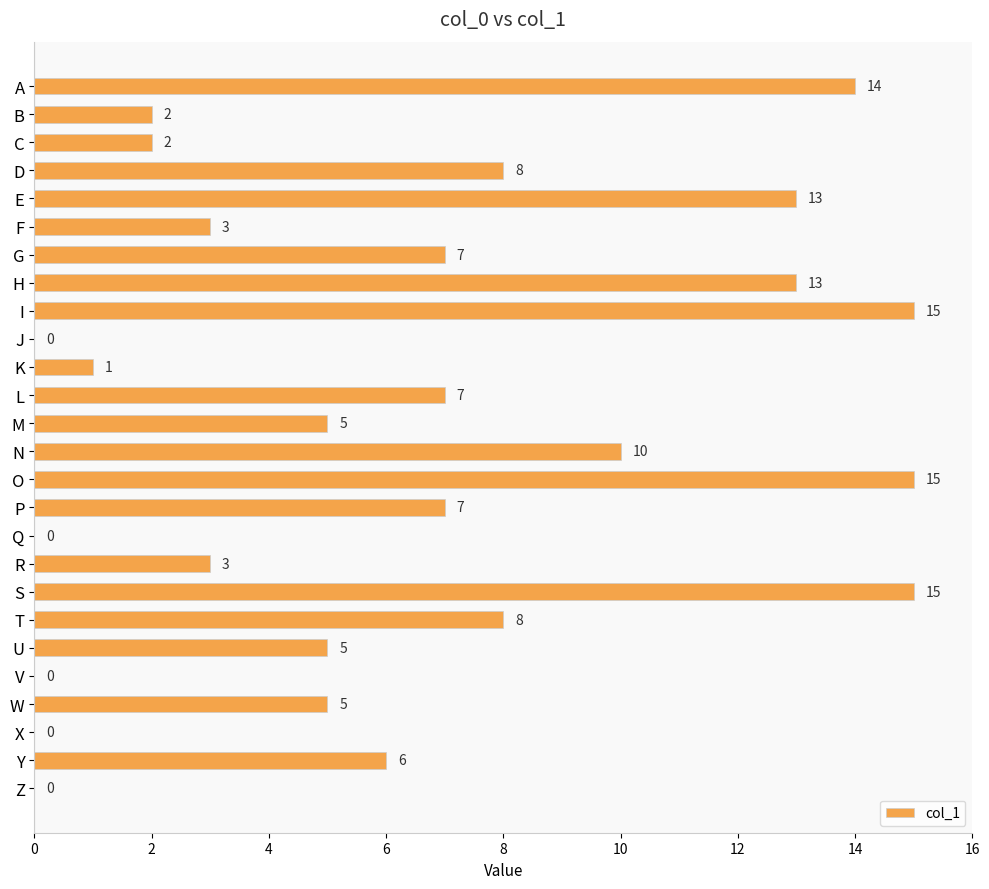

Between B and T, which is larger?

T